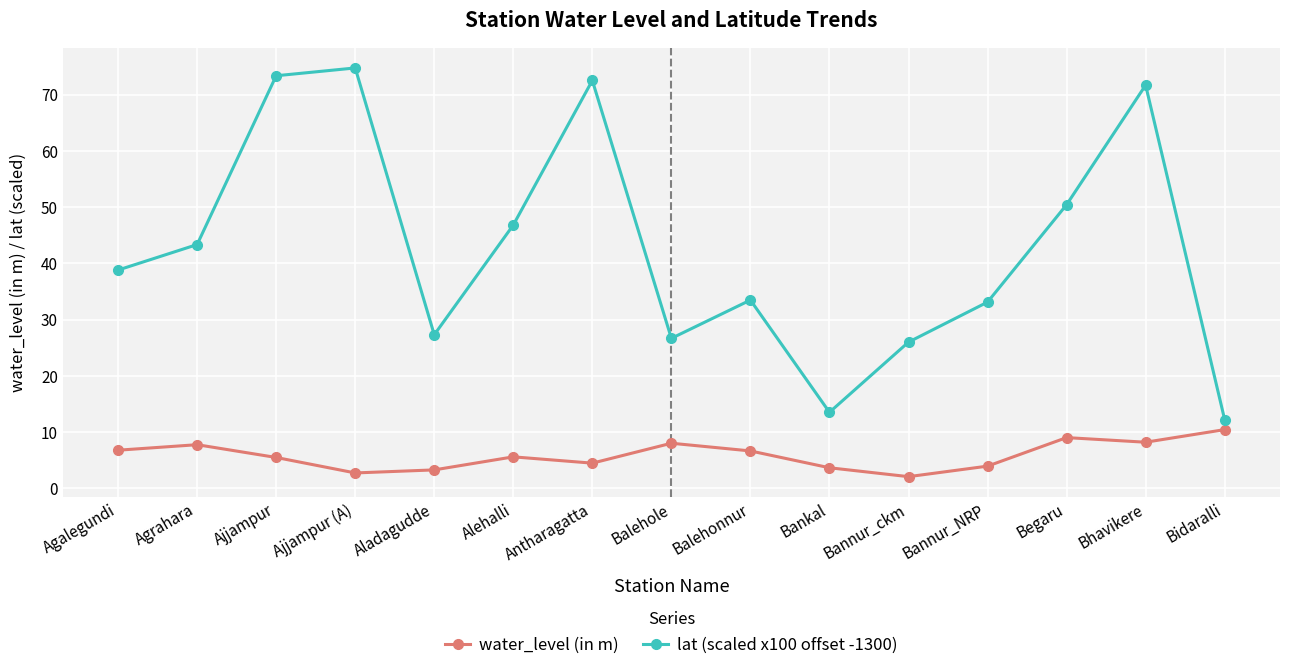

Does the chart display data point markers on the line(s)?

Yes